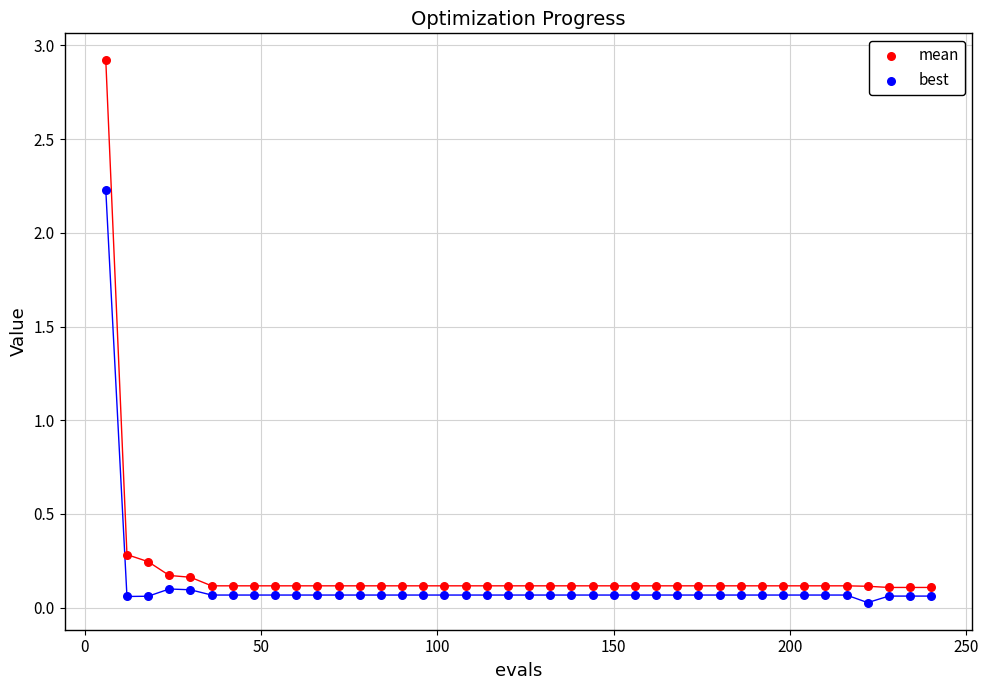

Across all series, what Y value is closest to 1?

0.3